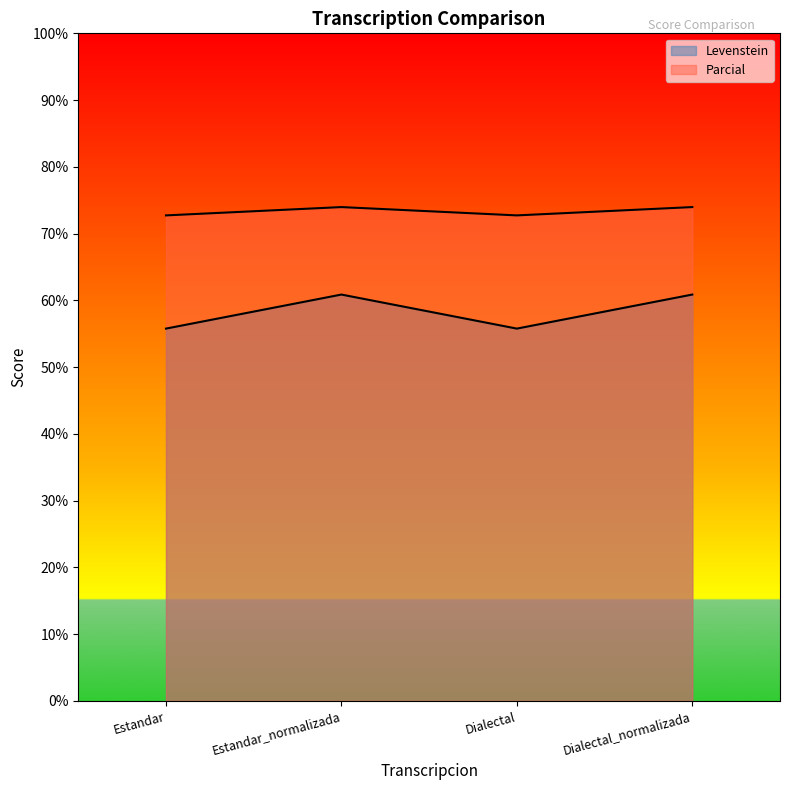

Which series has the largest range (max minus min)?

Levenstein